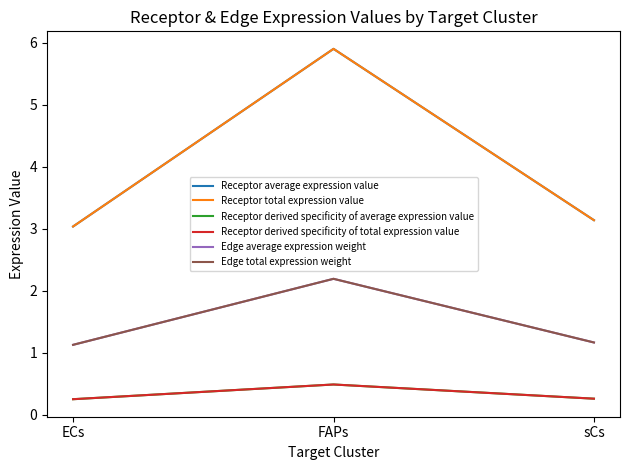

Reading left to right, what are all the values shown in this chart?

Receptor average expression value: 3.0	5.9	3.1
Receptor total expression value: 3.0	5.9	3.1
Receptor derived specificity of average expression value: 0.3	0.5	0.3
Receptor derived specificity of total expression value: 0.3	0.5	0.3
Edge average expression weight: 1.1	2.2	1.2
Edge total expression weight: 1.1	2.2	1.2